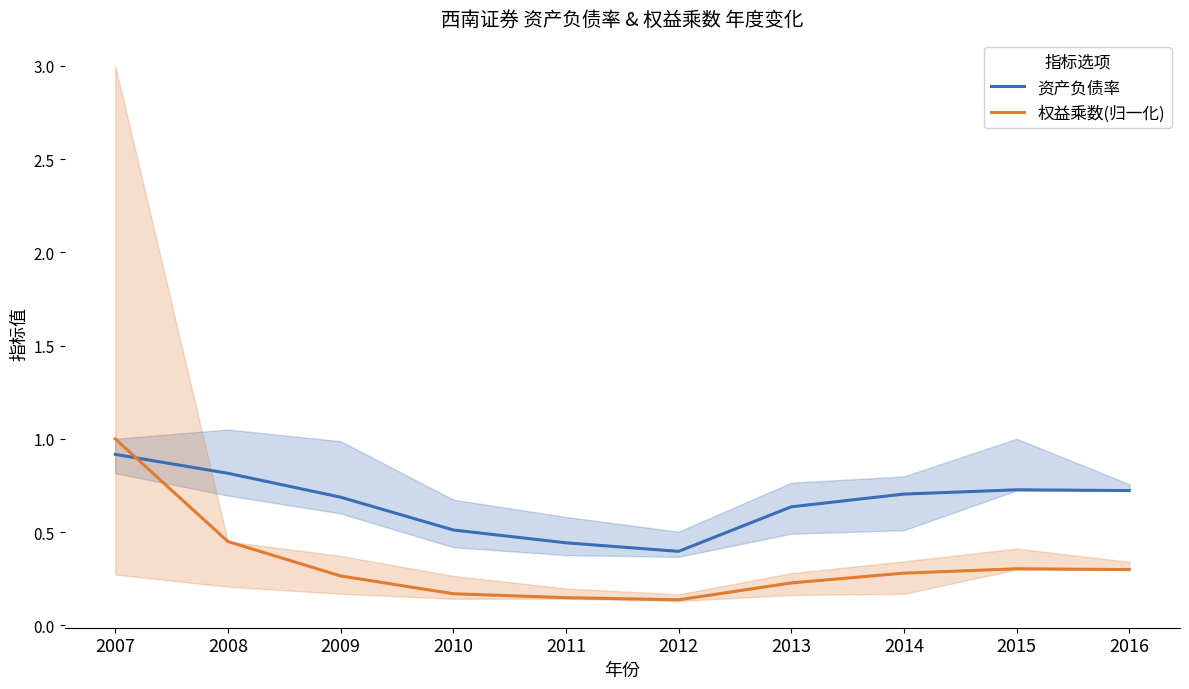

What is the sum of the 资产负债率 values at 2010 and 2009?

1.2